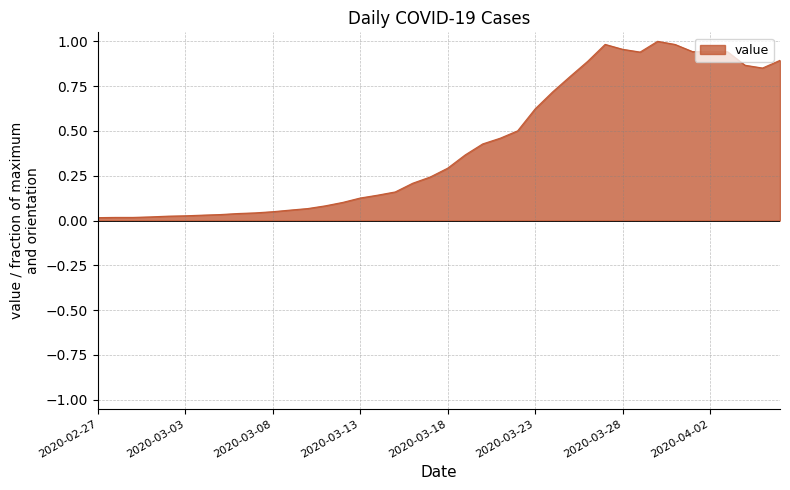

What is the label of the 22nd point from the right?

2020-03-16